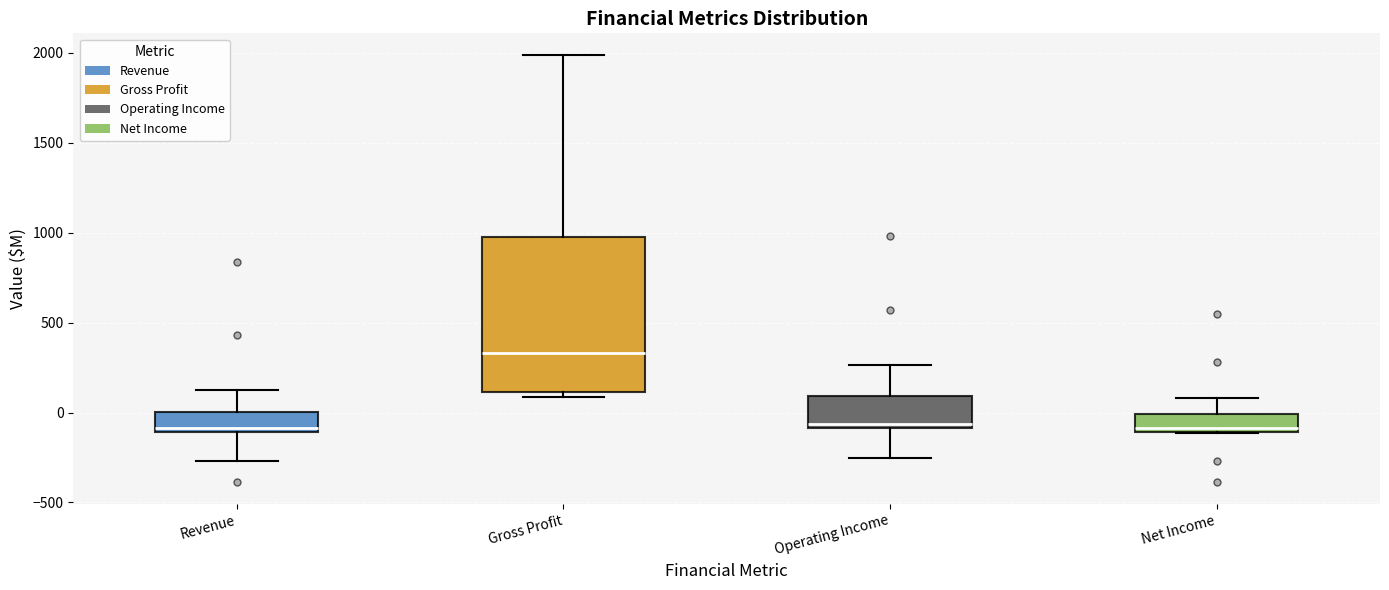

Which box is the tallest, from its lower edge to its upper edge?

Gross Profit